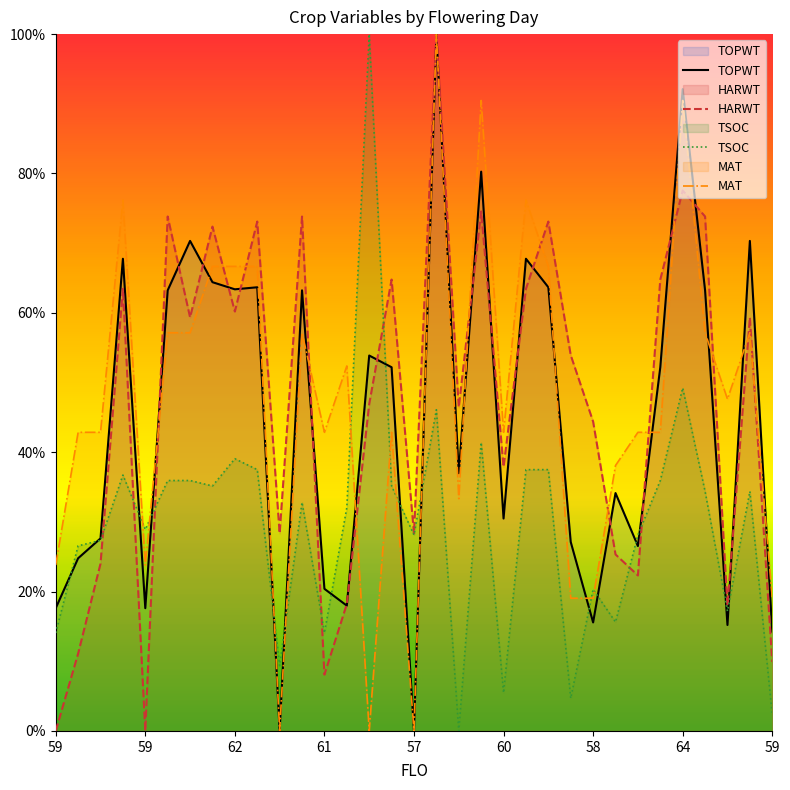

In MAT, how many points are higher than both neighbors (excluding endpoints)?

9